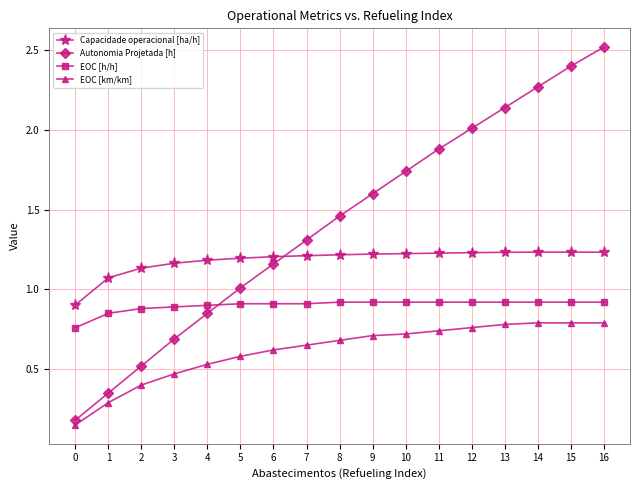

What is the difference between the maximum and minimum values in the EOC [km/km] series?

0.6